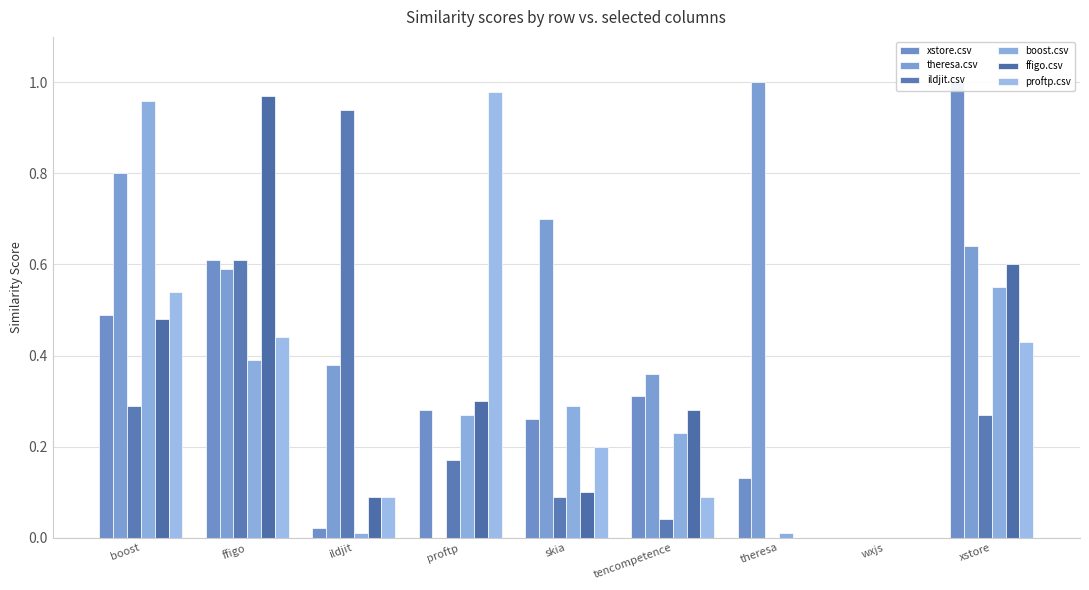

Which series changed the most between proftp and wxjs?

proftp.csv